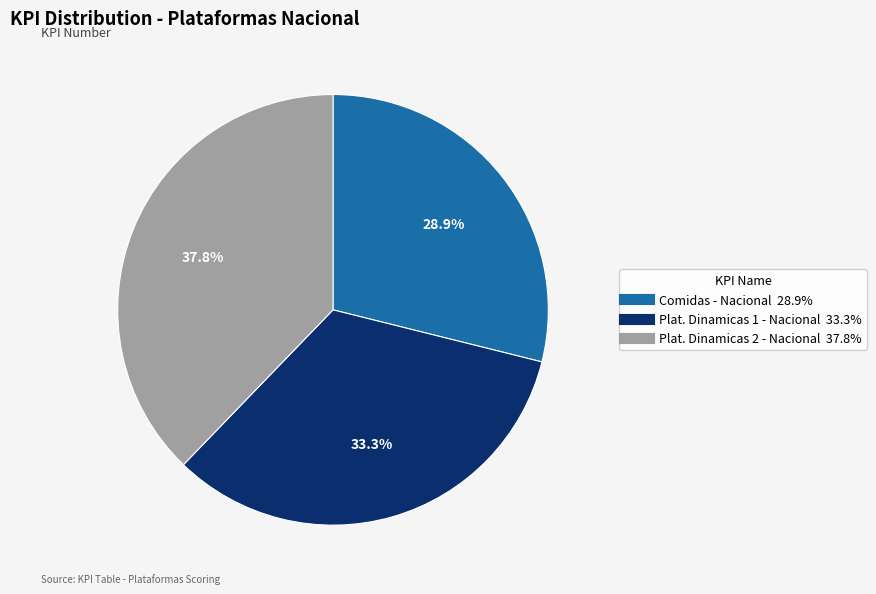

What is the ratio of the value at Plat. Dinamicas 1 - Nacional to the value at Comidas - Nacional?

1.2